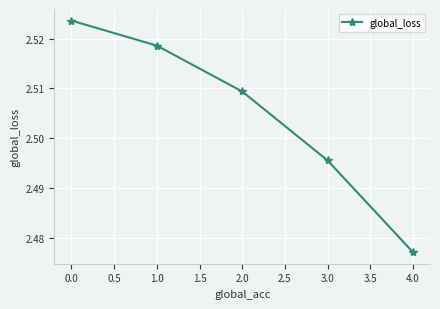

True or false: the data shows 1.3 at 0.0.

False